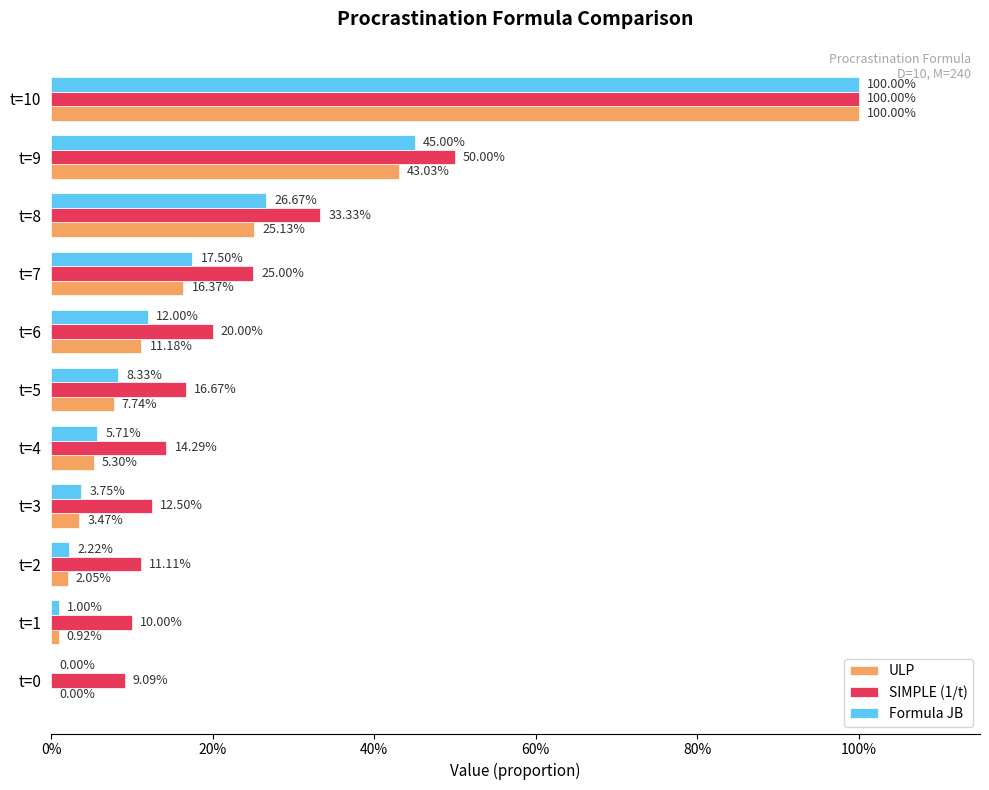

What are all the series names shown in the legend?

ULP, SIMPLE (1/t), Formula JB